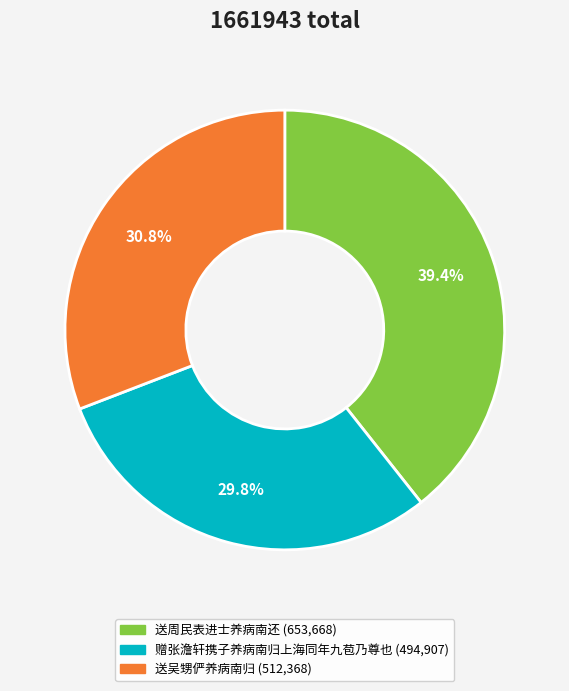

What is the smallest slice in the pie chart?

赠张澹轩携子养病南归上海同年九苞乃尊也